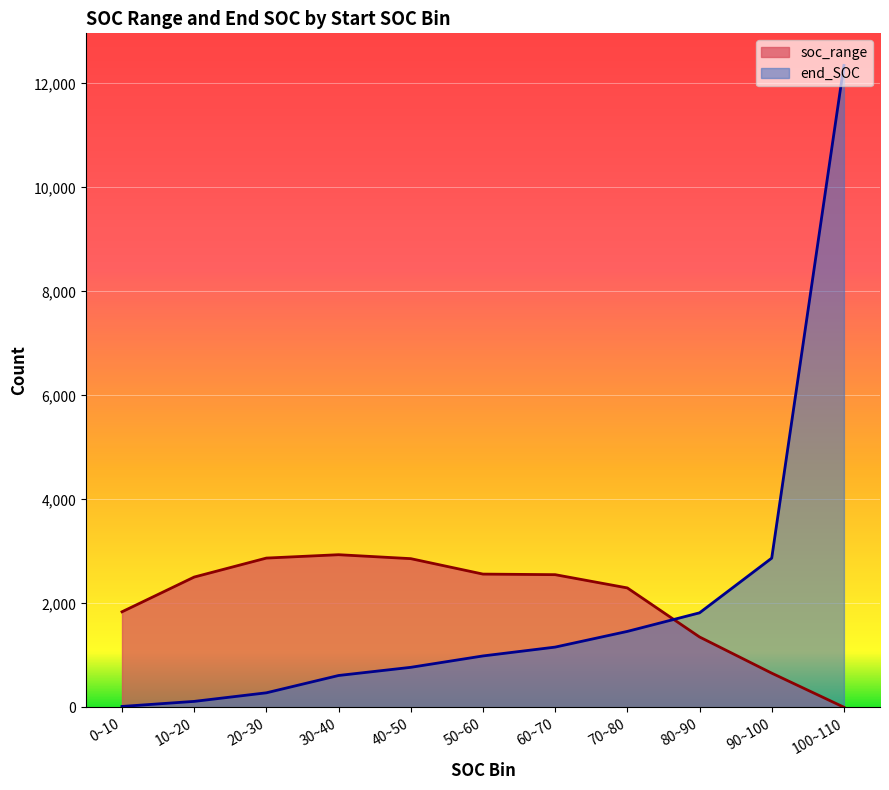

What is the difference between the second highest and minimum values in the end_SOC series?

2852